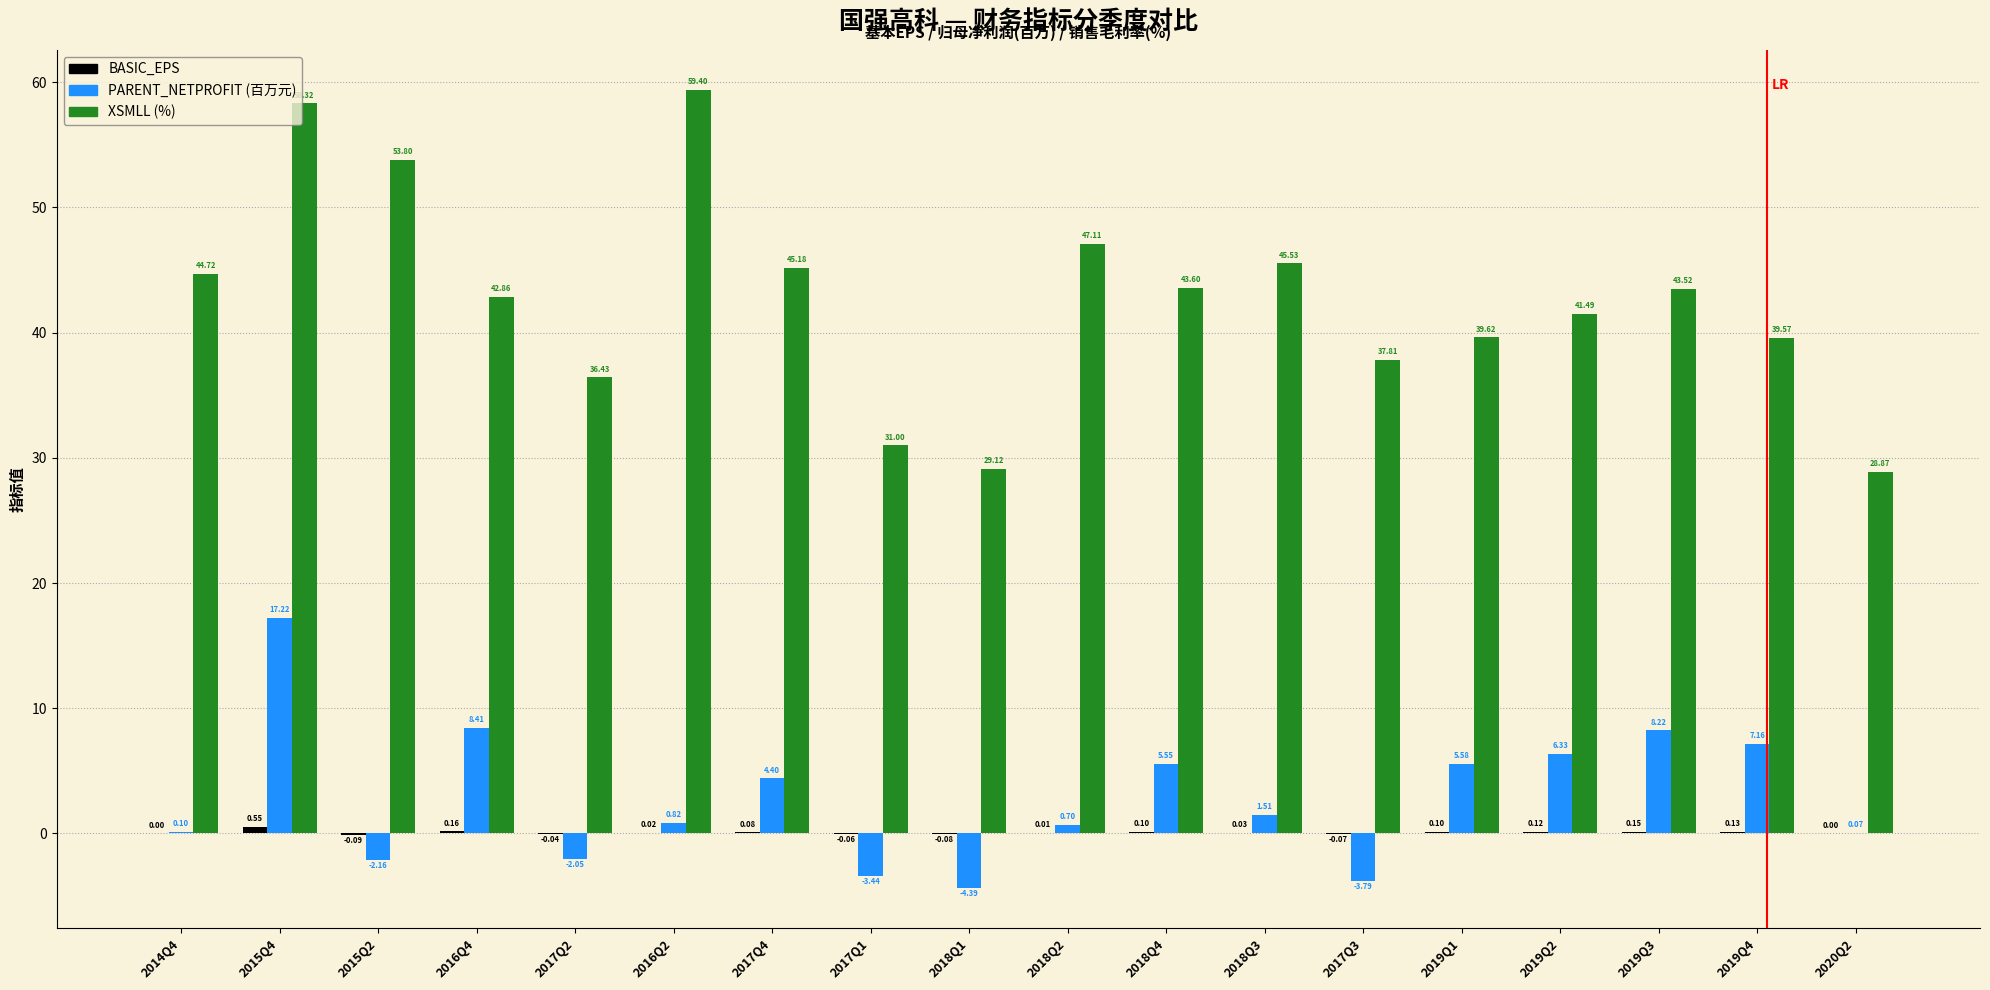

What is the total value across all series at 2016Q4?

51.4